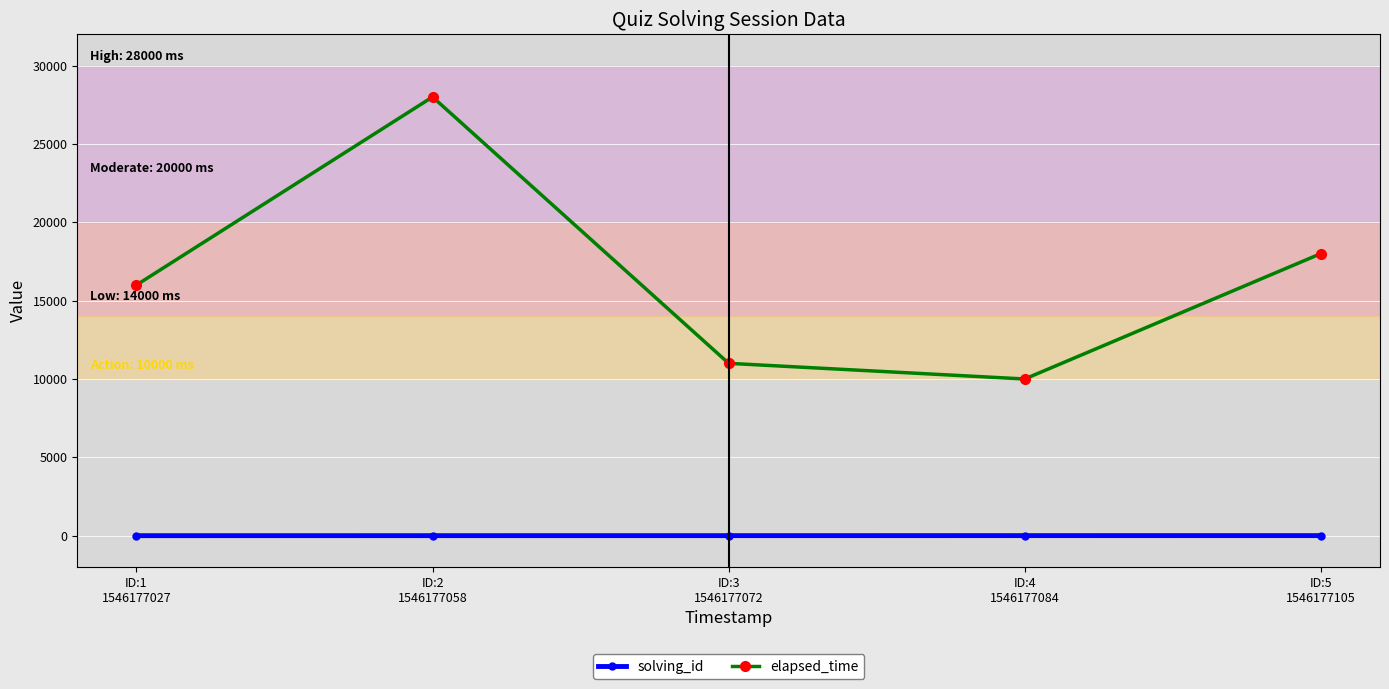

List the labels in order of elapsed_time value, smallest first.

ID:4
1546177084, ID:3
1546177072, ID:1
1546177027, ID:5
1546177105, ID:2
1546177058